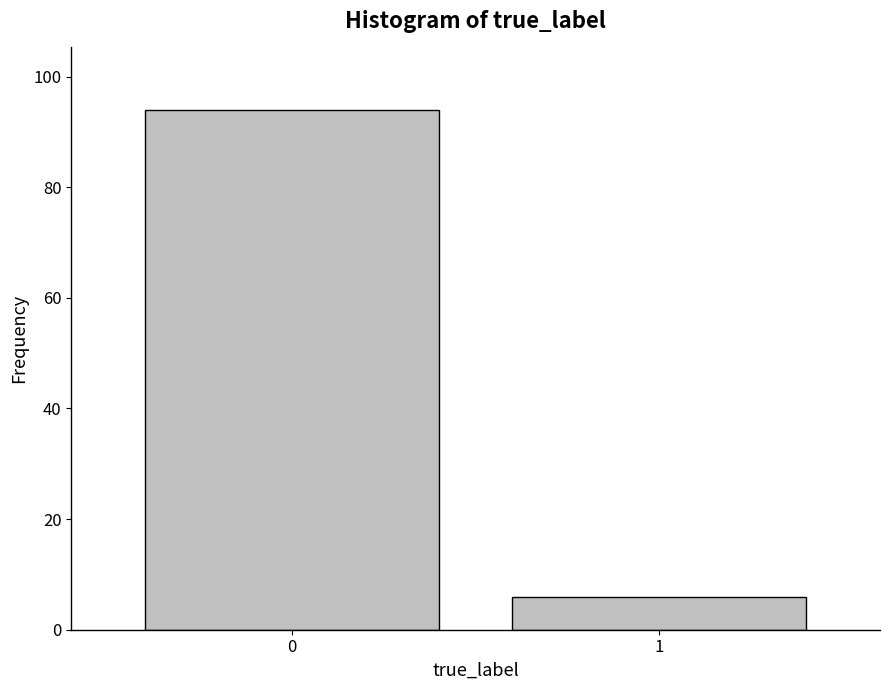

Reading right to left, extract all data points from this chart.

1=6	0=94